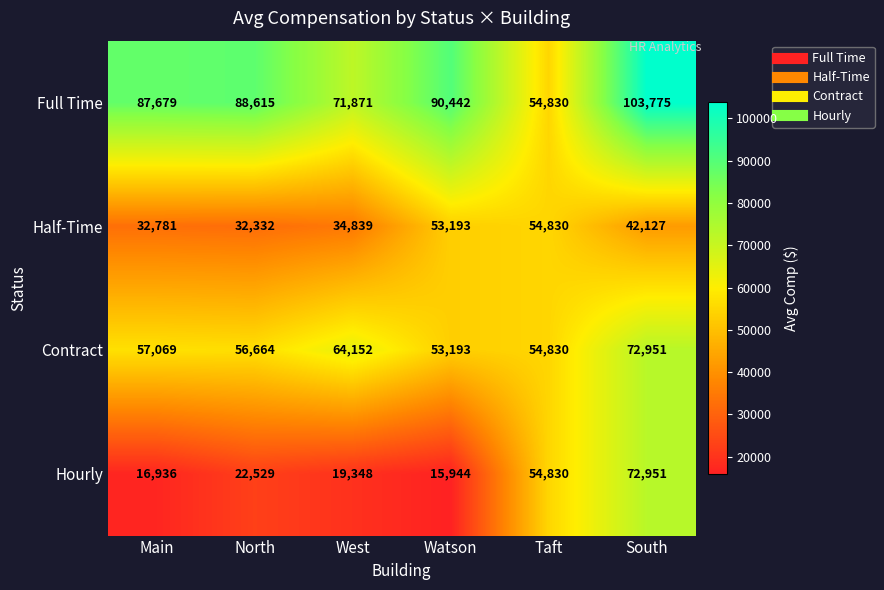

Which label corresponds to the largest value in the chart?

South